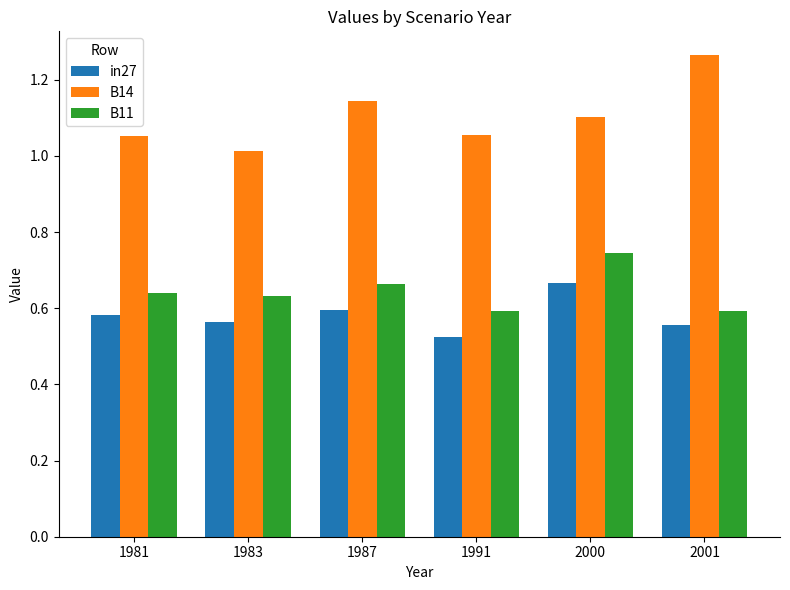

The value of in27 at 1983 is 0.6. True or false?

True